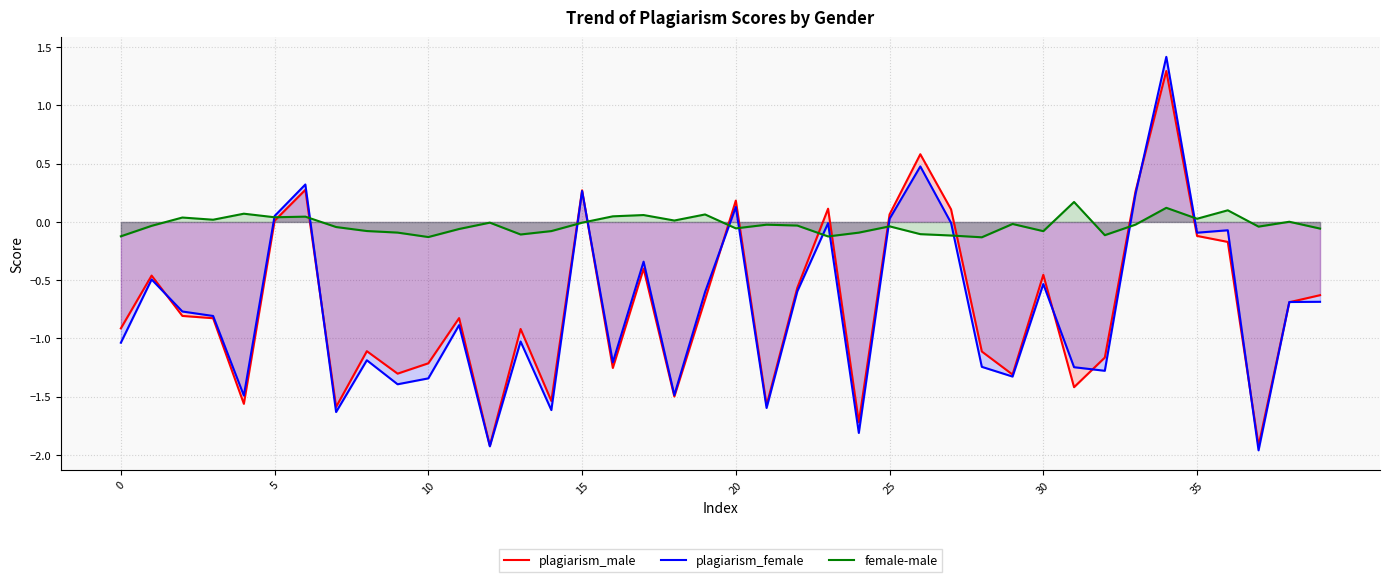

At how many categories does at least one series exceed 0?

21